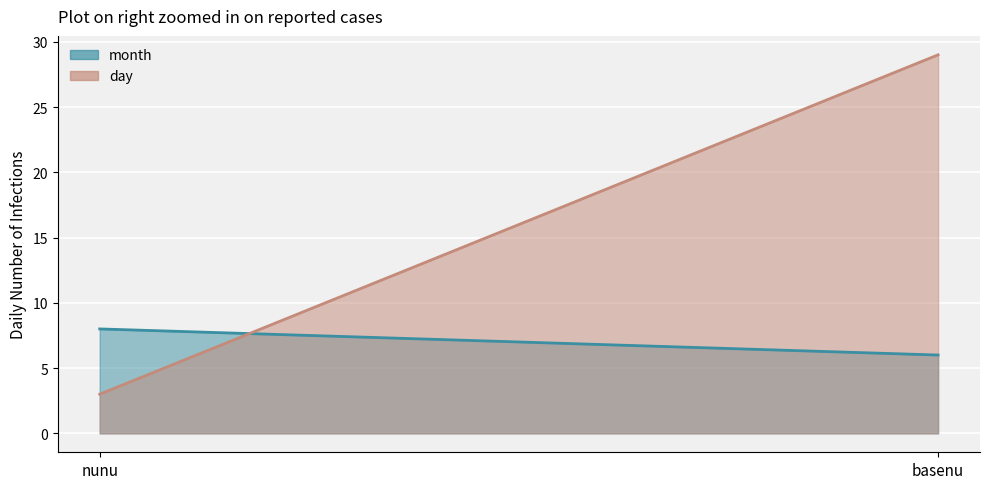

Rank the series by their average value, from highest to lowest.

day (line), month (line)